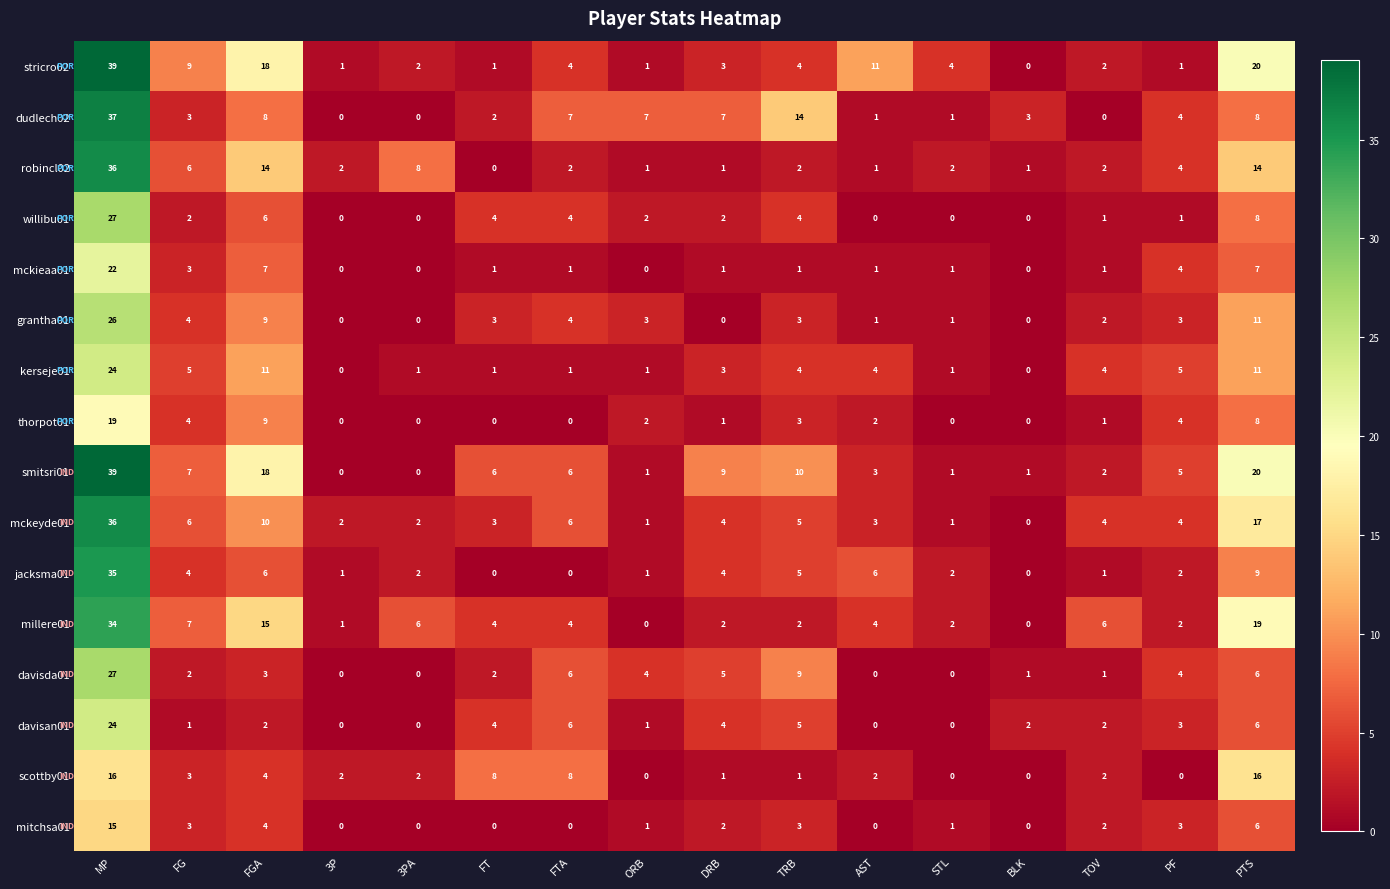

At which label does mckeyde01 first exceed 4?

MP